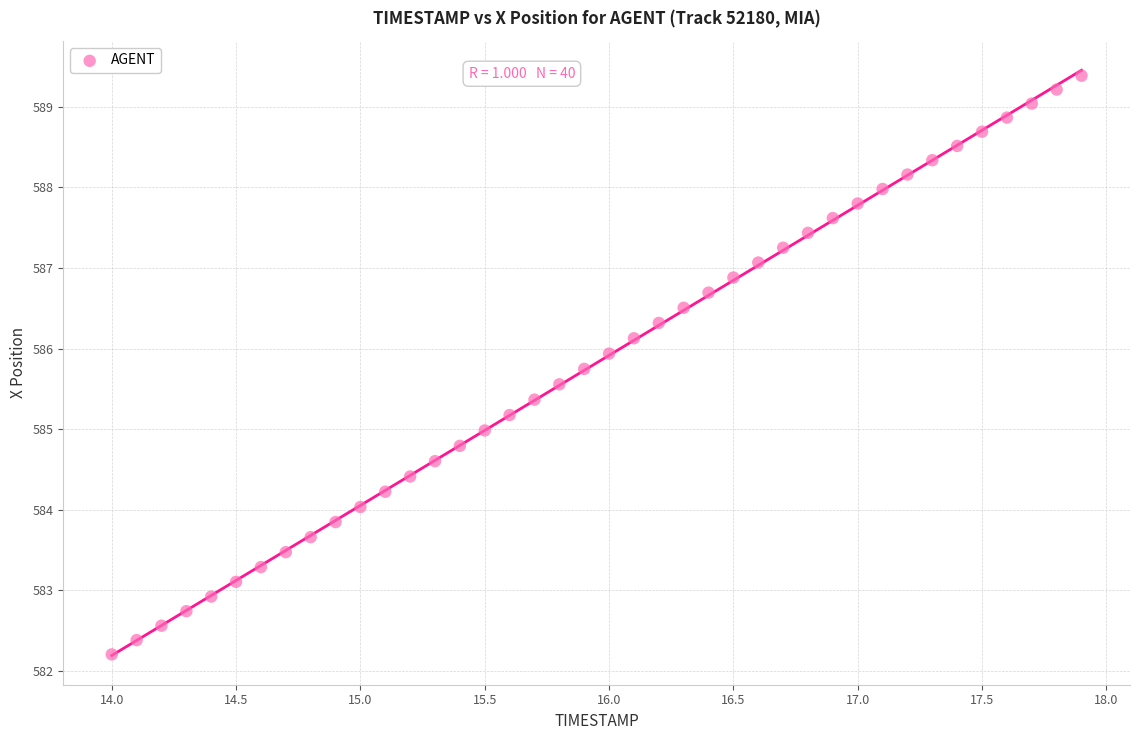

What is the range of Y values (max minus min)?

7.2